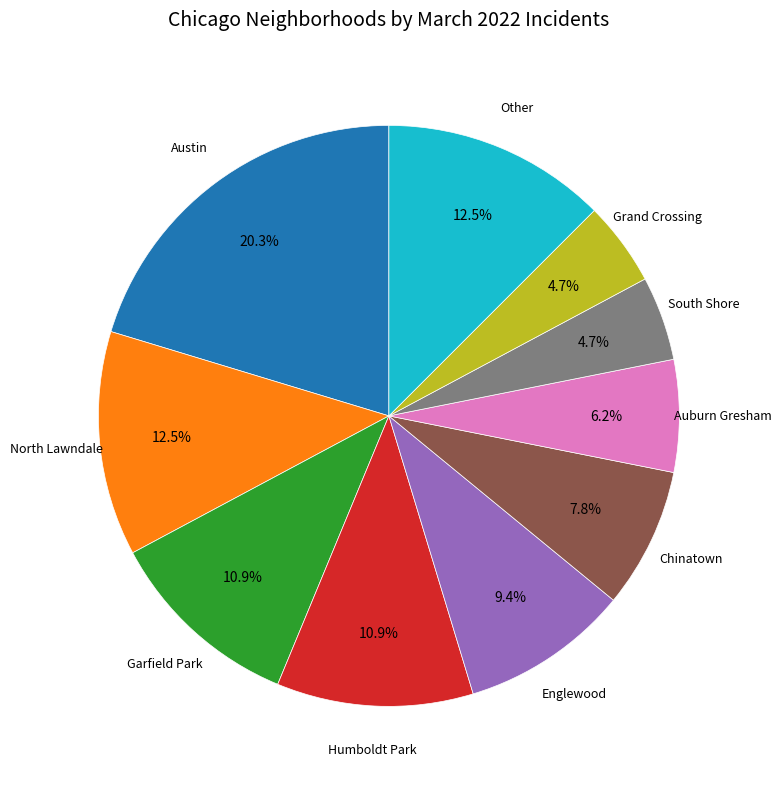

Does any single category account for the majority?

No